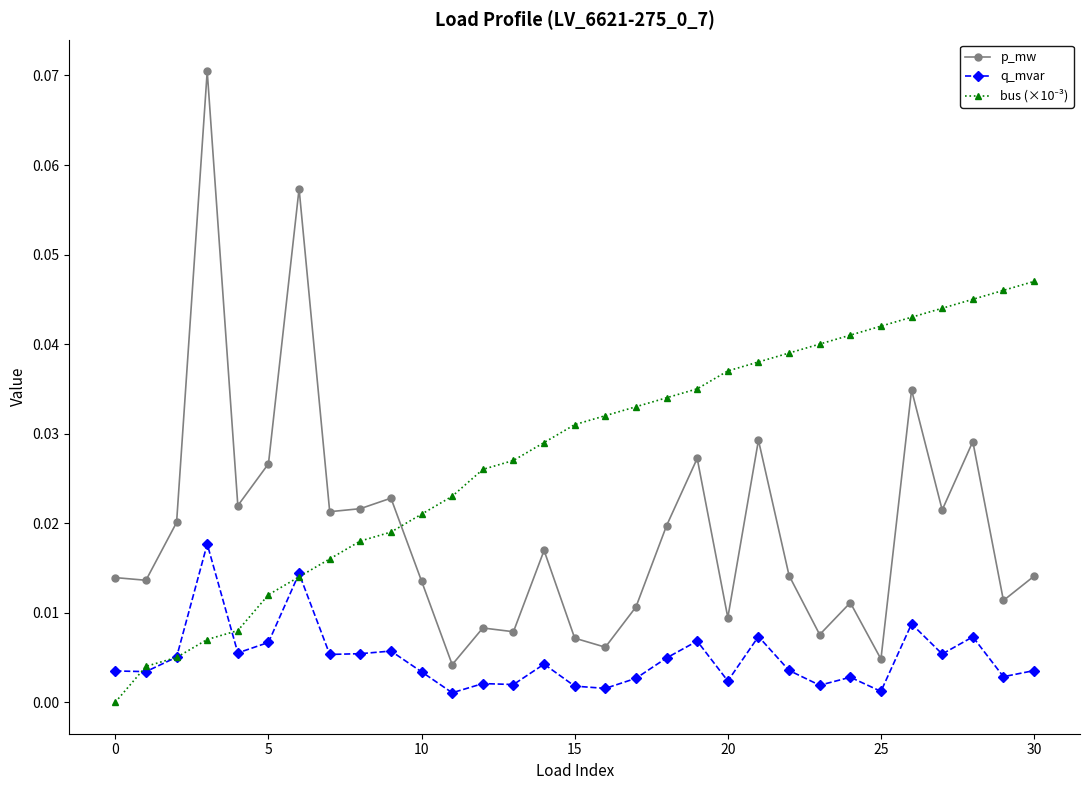

True or false: q_mvar and p_mw intersect in this chart.

False